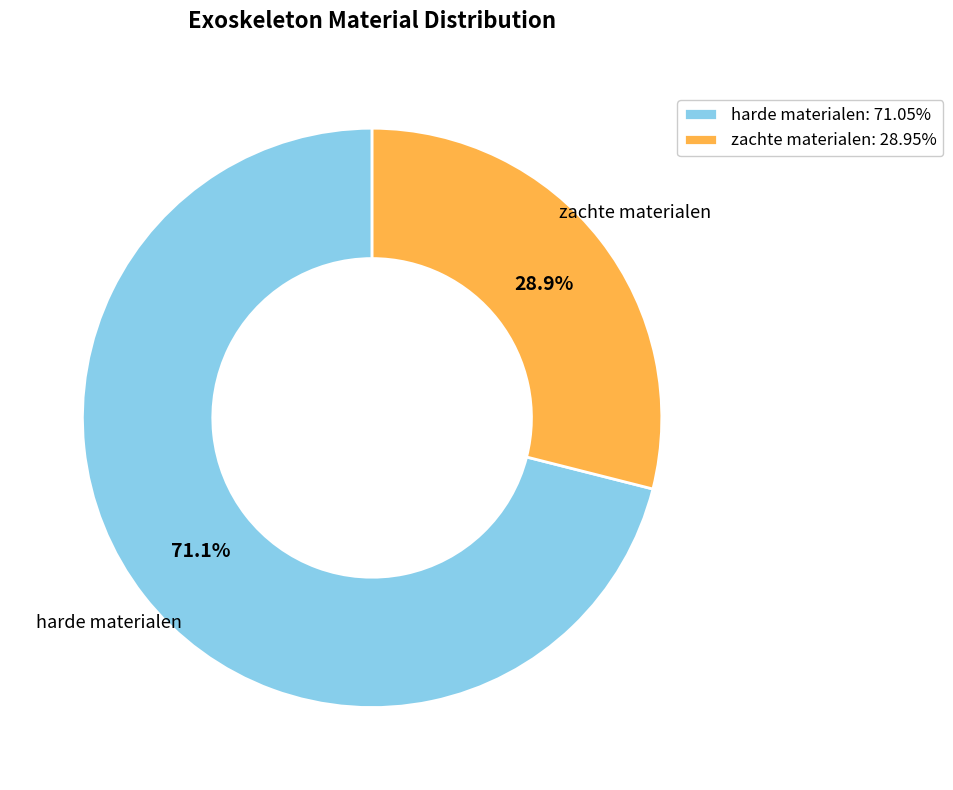

Approximately how many times larger is the value at zachte materialen compared to harde materialen?

0.4